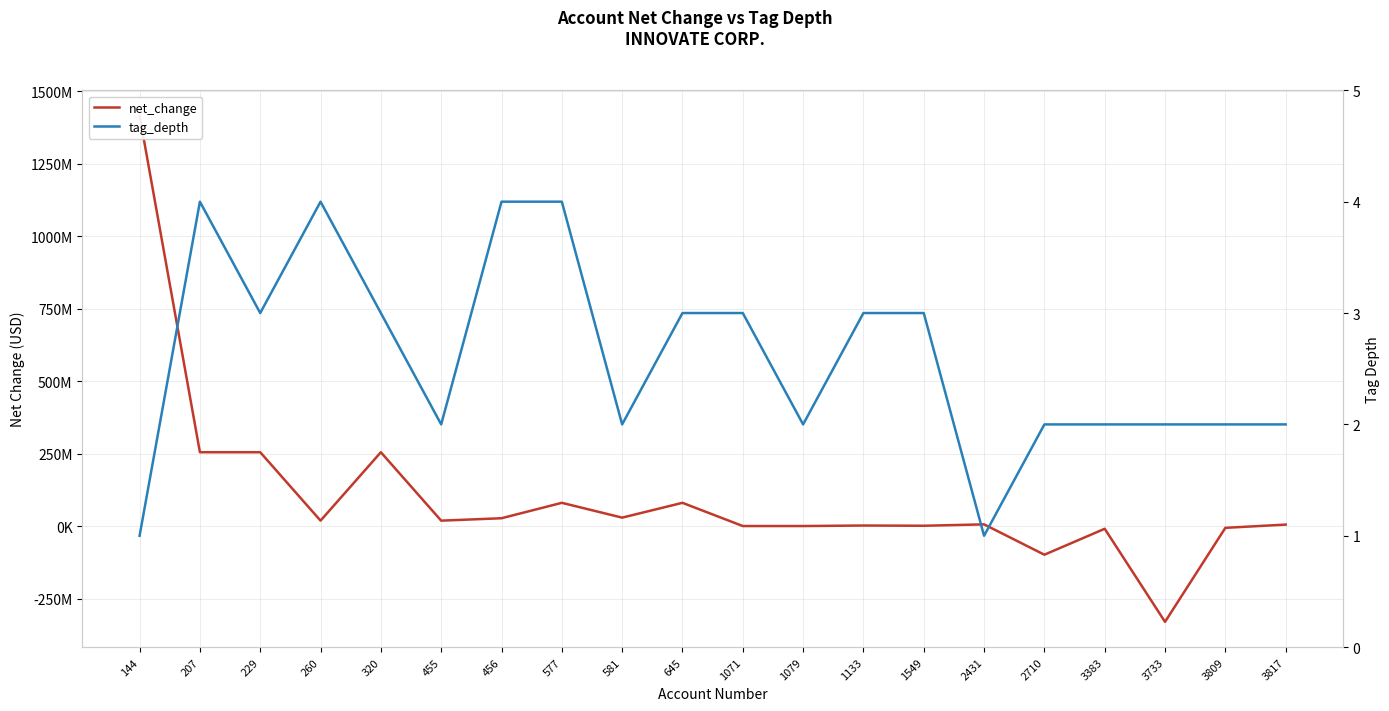

How many distinct data groups are displayed?

2